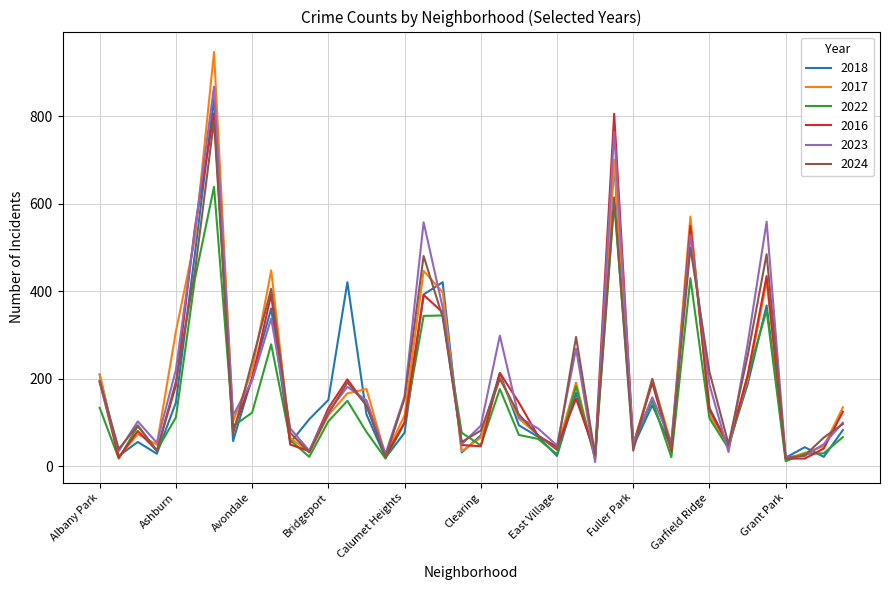

Which series has the widest spread of values?

2017